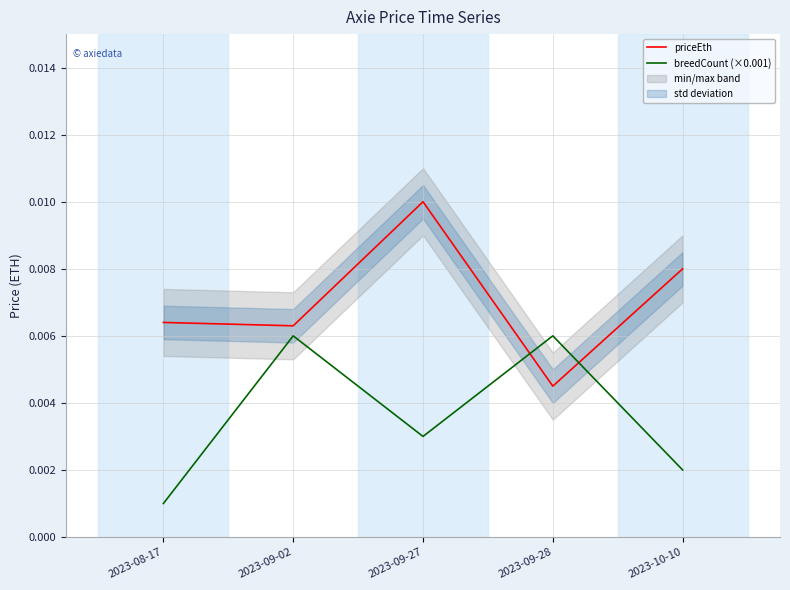

What is the label of the 2nd point from the left?

2023-09-02